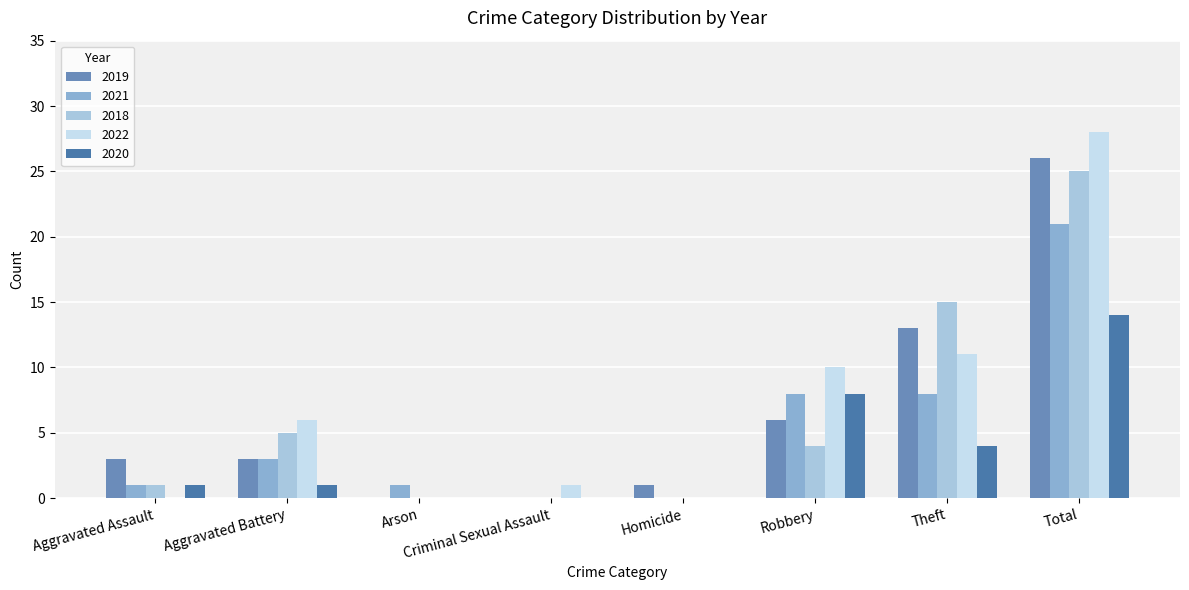

Does the chart contain stacked bars?

No